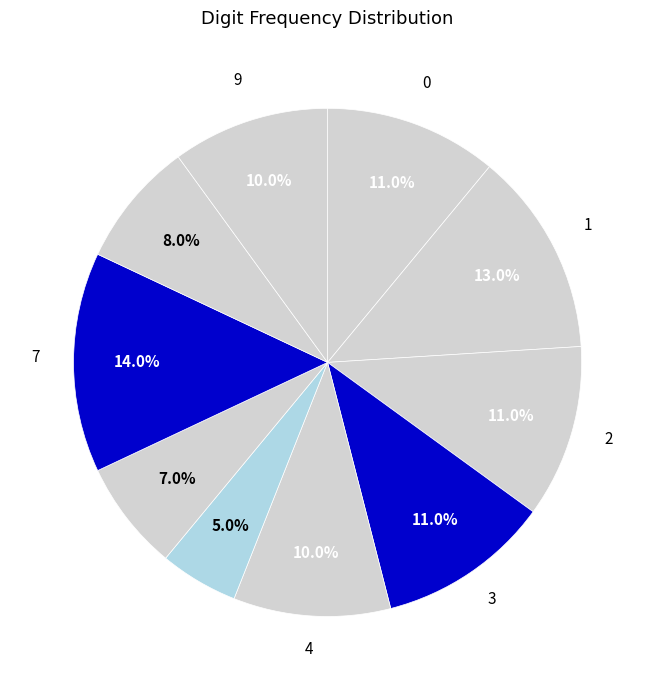

Which slice is the smallest?

5